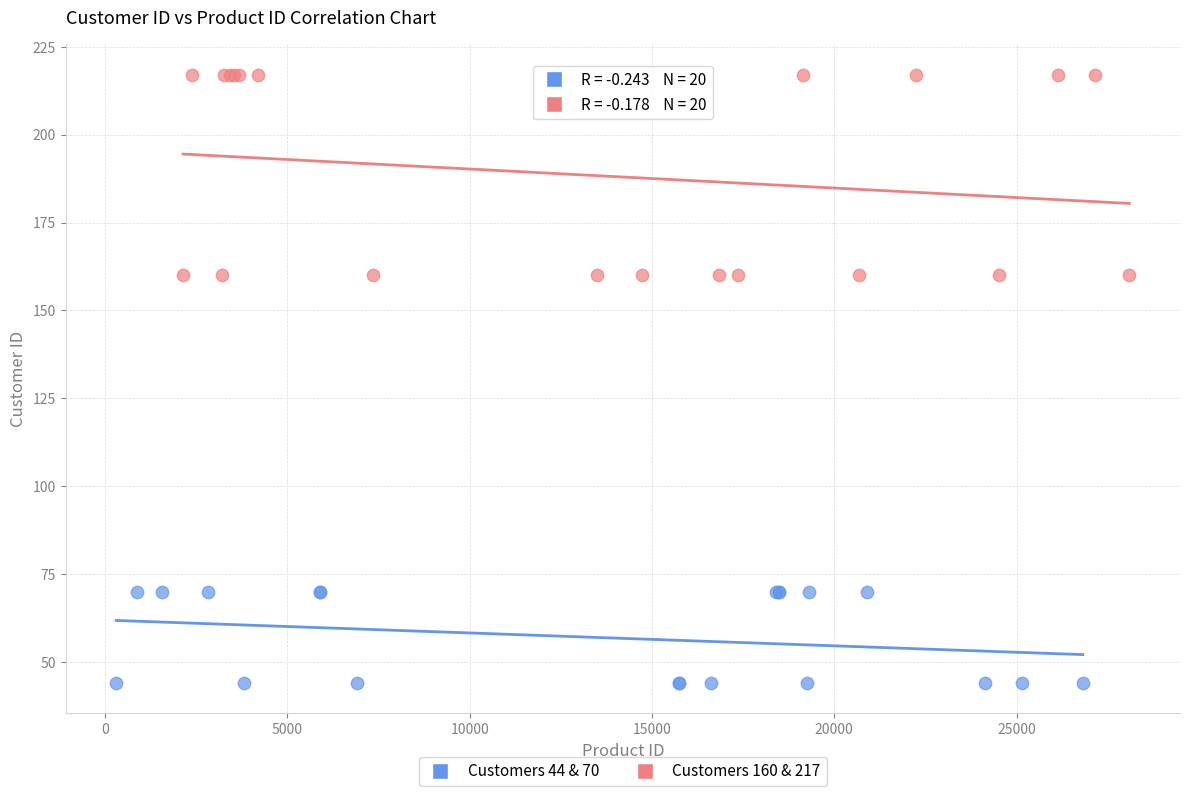

Which series reaches the maximum Y coordinate?

Customers 160 & 217